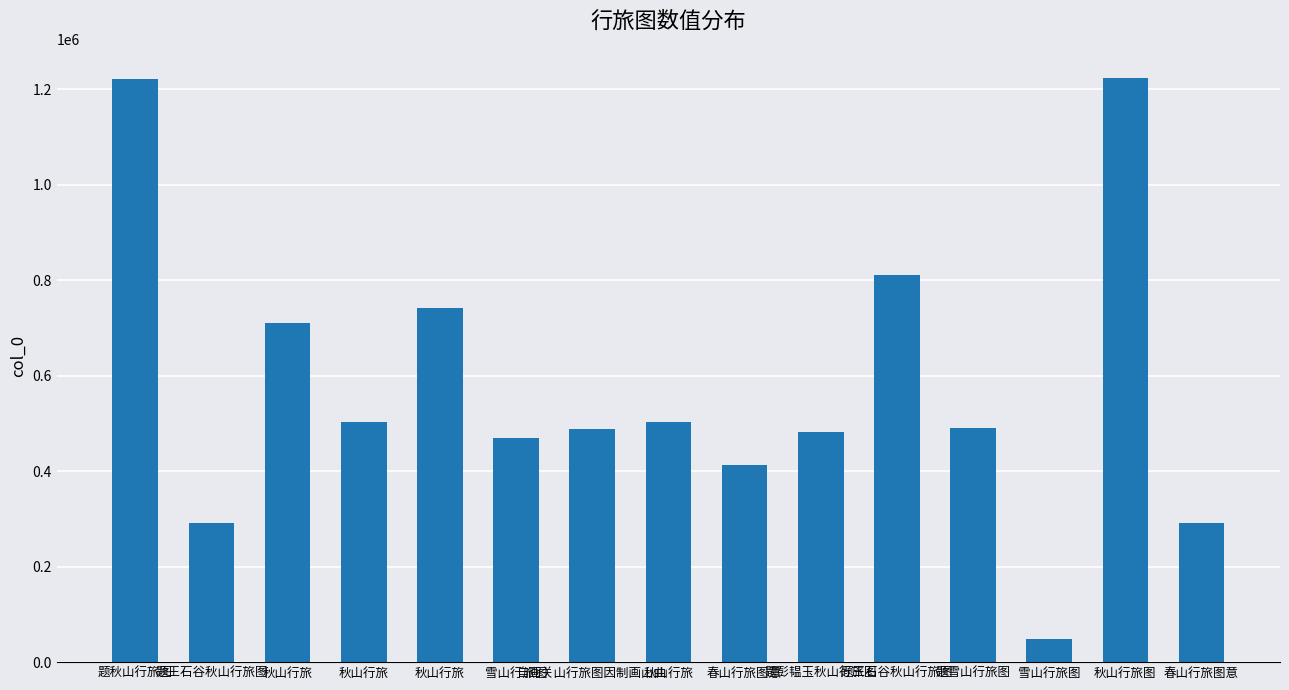

What is the change in value from 题秋山行旅图 to 雪山行旅图?

-1174588